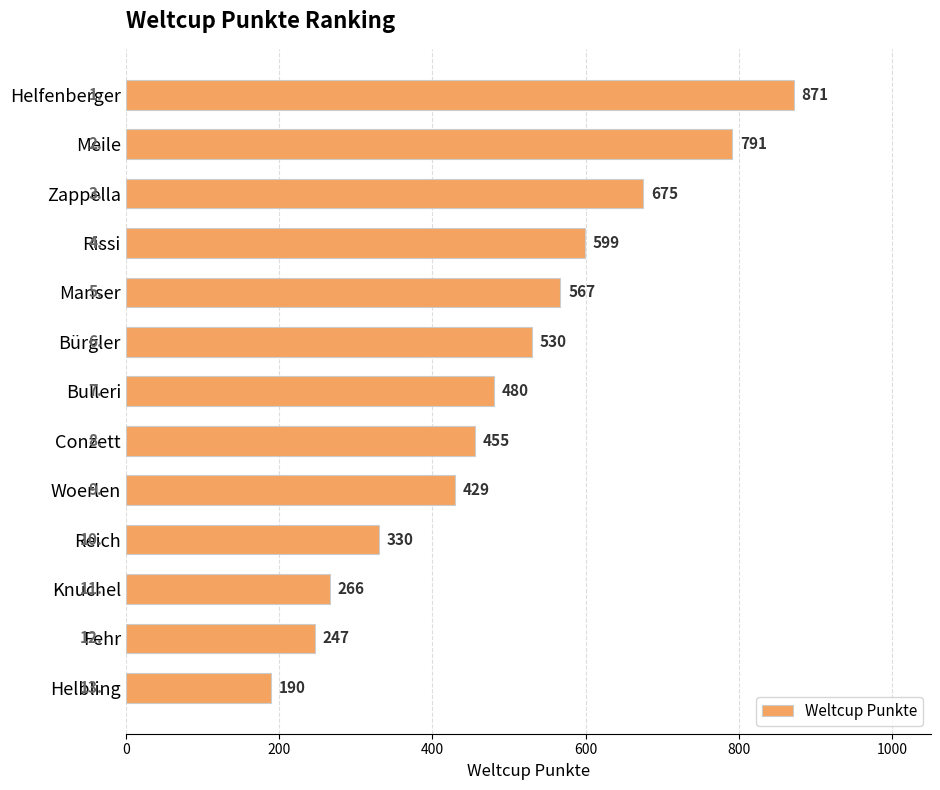

Is it true that the value at Woerlen is 709?

False